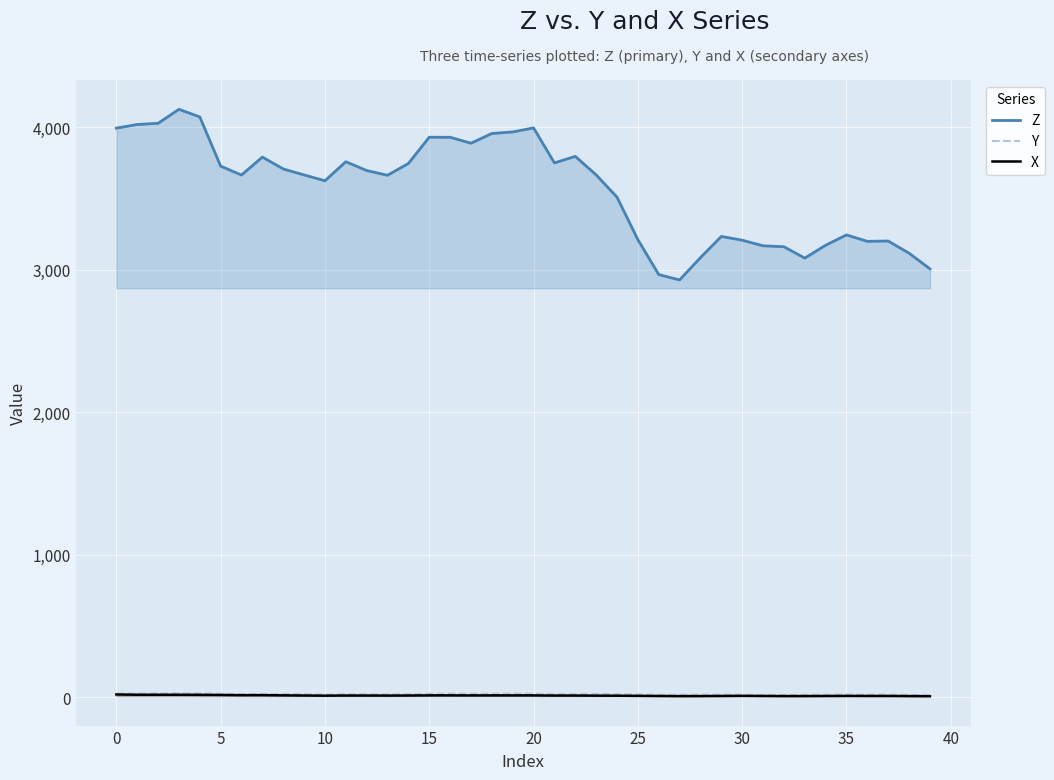

True or false: X and Y intersect in this chart.

False